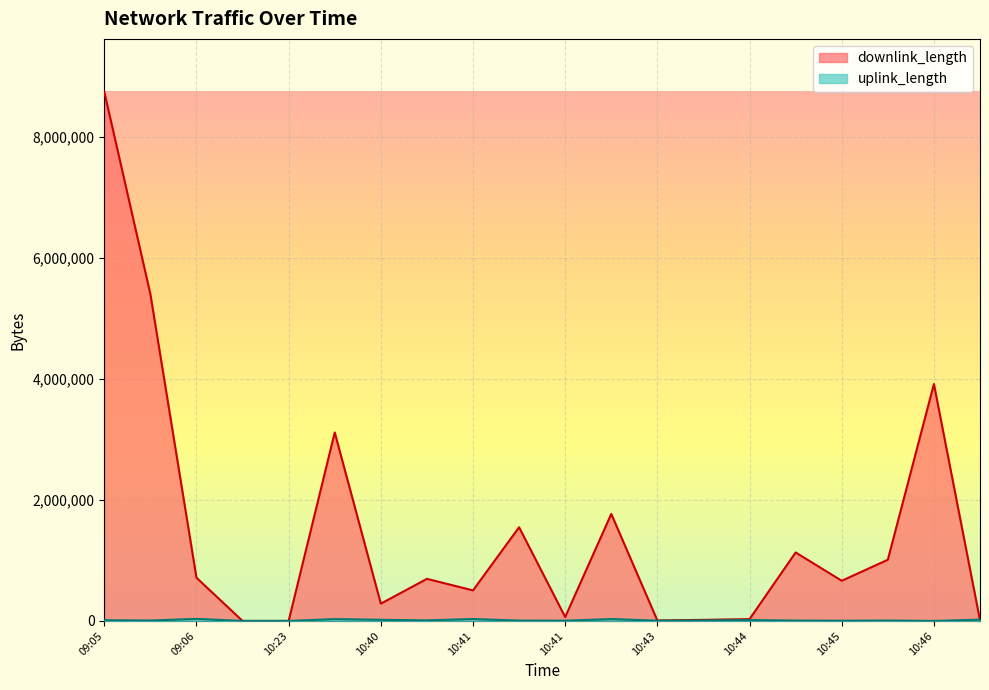

Which label corresponds to the smallest value in the chart?

10:46